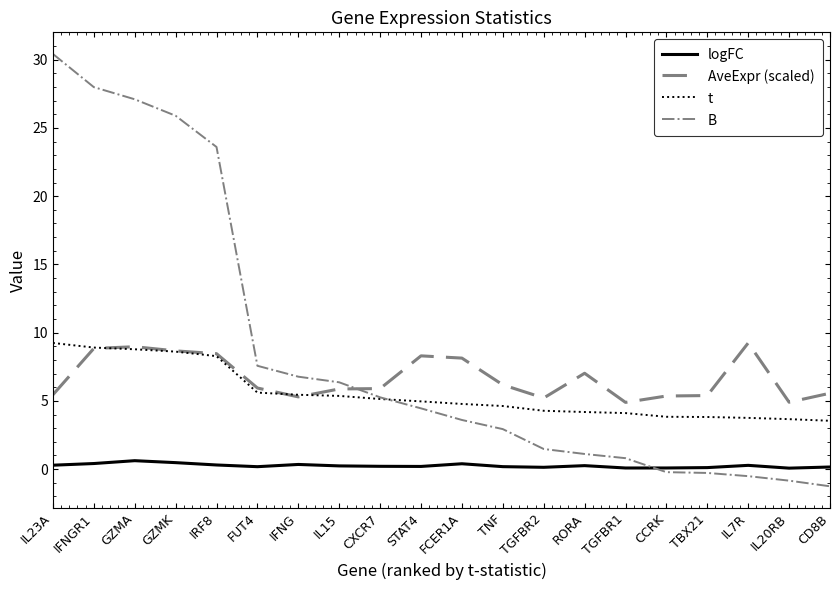

Between IL15 and IL20RB, which series saw the biggest shift?

B